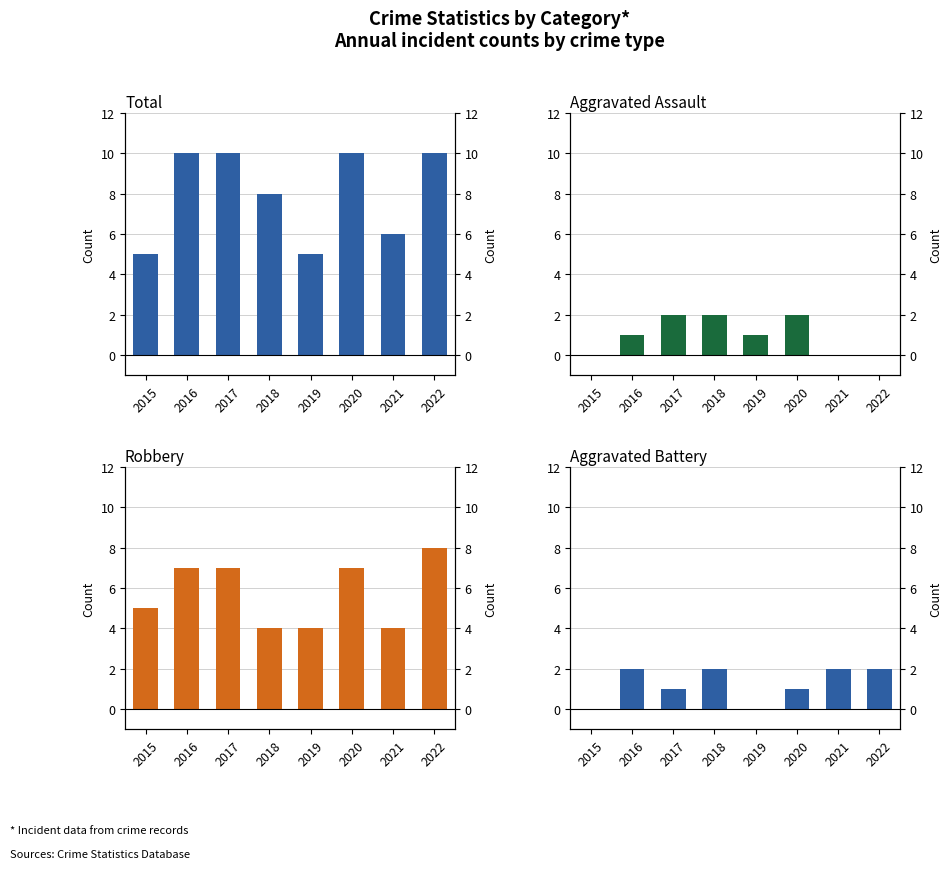

What is the difference between the Aggravated Battery values at 2022 and 2019?

2